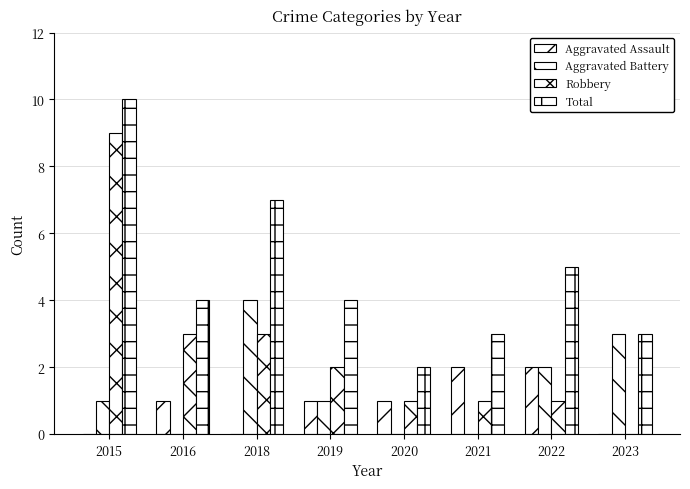

Are the bars horizontal?

No